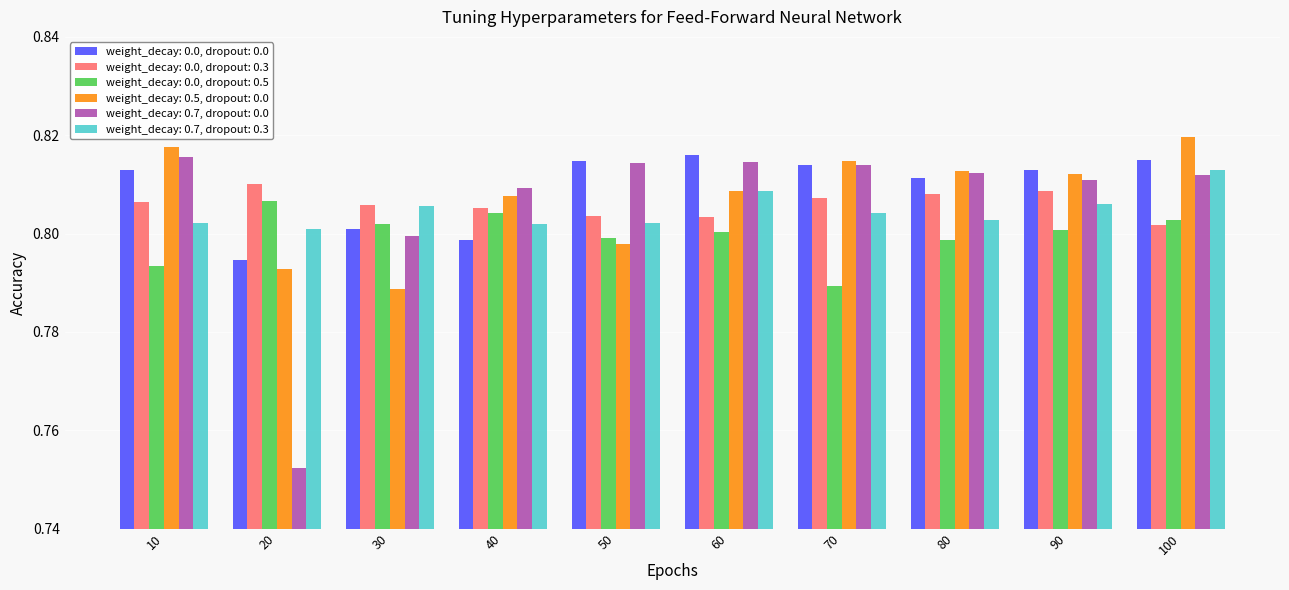

Which label corresponds to the smallest value in the chart?

20